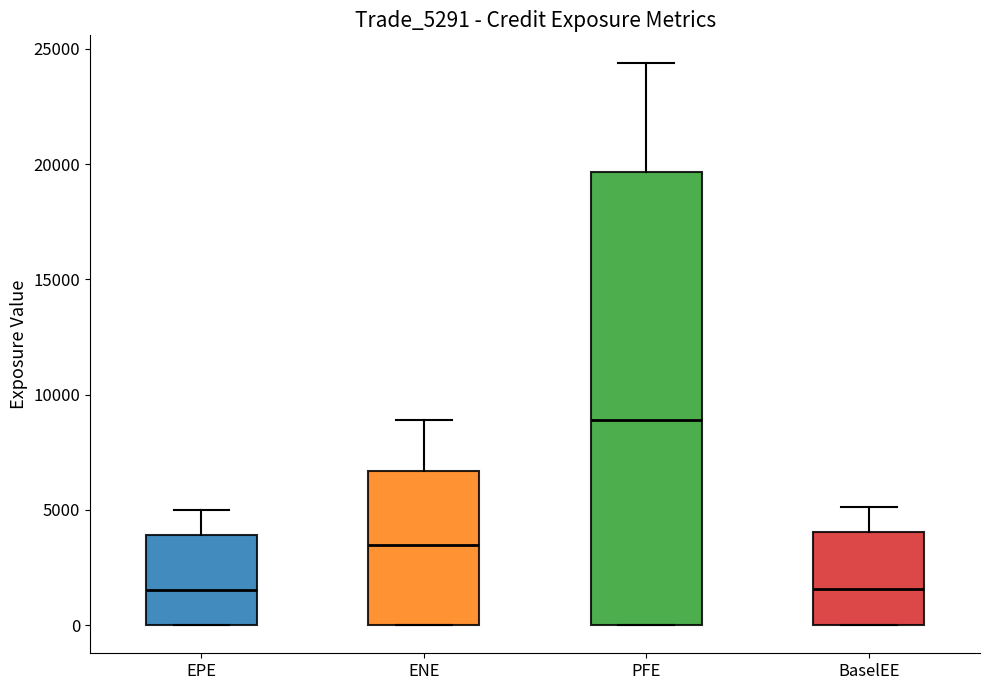

Reading left to right, read every box against the y-axis: the position of its median line, the range the box covers, and the ends of its whiskers. The values are not printed on the chart, so give them approximately, as read against the axis.

EPE: median 1500, box 0 to 4000, whiskers 0 to 5000
ENE: median 3500, box 0 to 6500, whiskers 0 to 9000
PFE: median 9000, box 0 to 19500, whiskers 0 to 24500
BaselEE: median 1500, box 0 to 4000, whiskers 0 to 5000